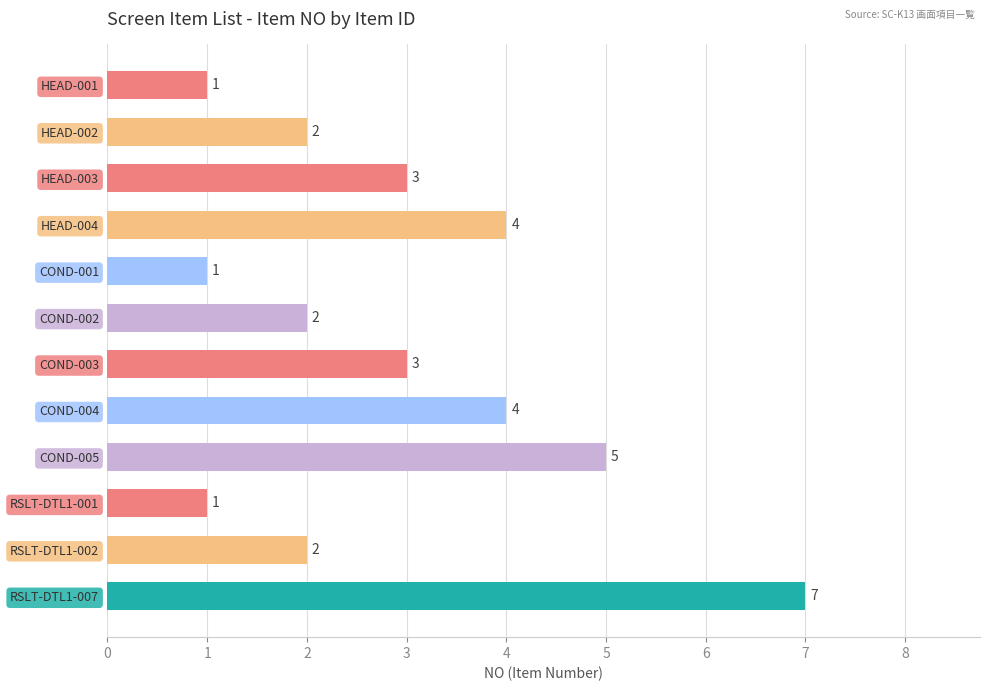

What is the average value?

3